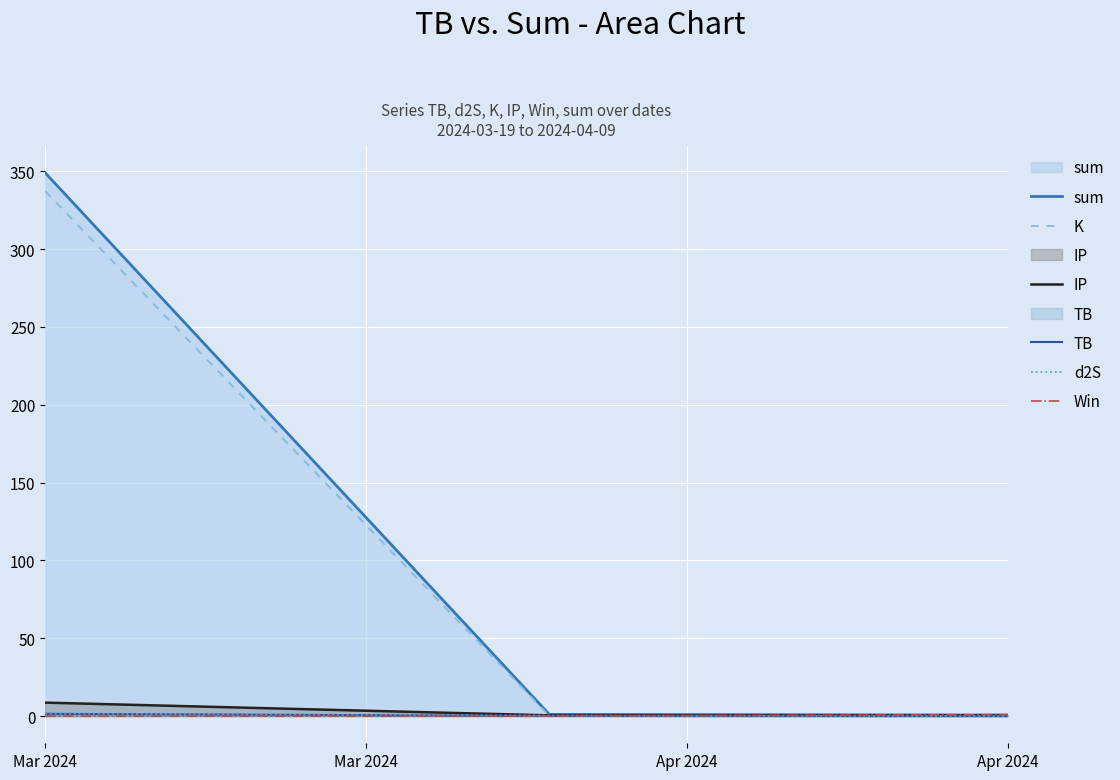

Reading right to left, transcribe all the data shown in this chart.

sum: 0.7	1.1	348.9
K: 0.2	0.2	337.1
IP: 0.5	0.5	8.7
TB: 0.0	0.1	1.5
d2S: 0.0	0.3	1.7
Win: 1.0	0.0	0.0